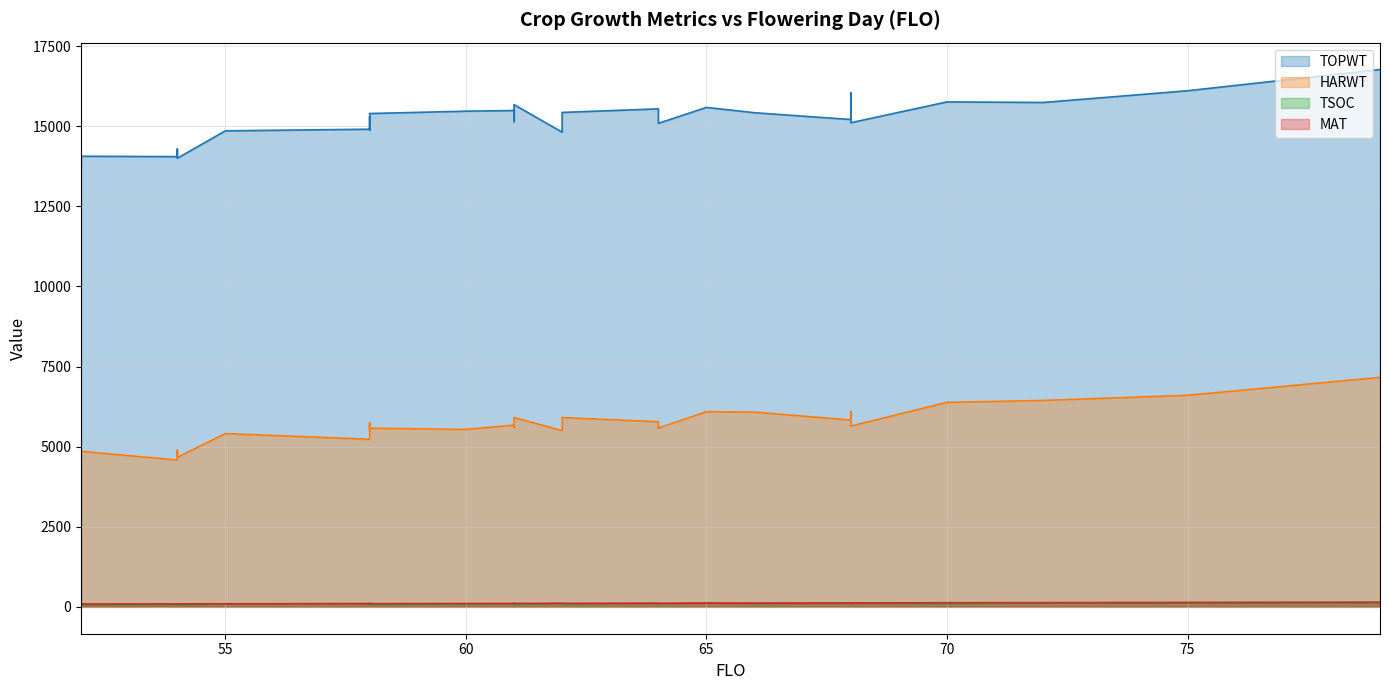

True or false: TOPWT and HARWT cross at least once.

False